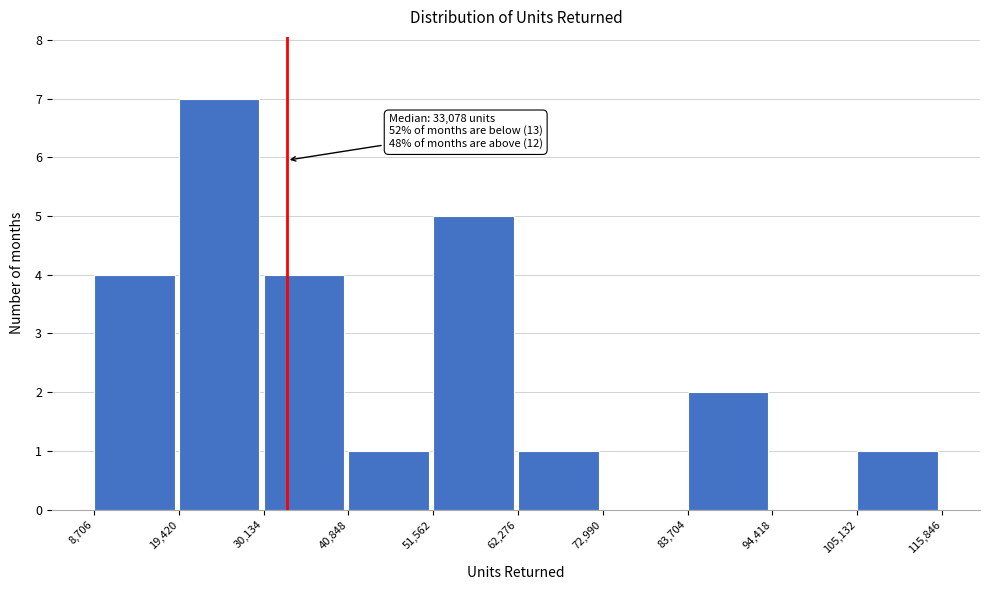

Over which range of the x-axis is the bar tallest?

19,420 to 30,134